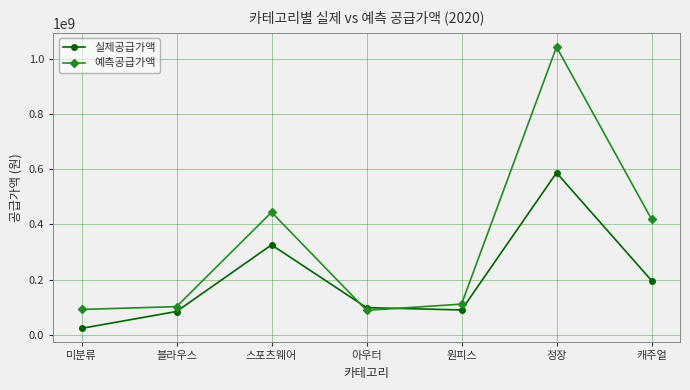

At which category does 실제공급가액 reach its first local peak?

스포츠웨어